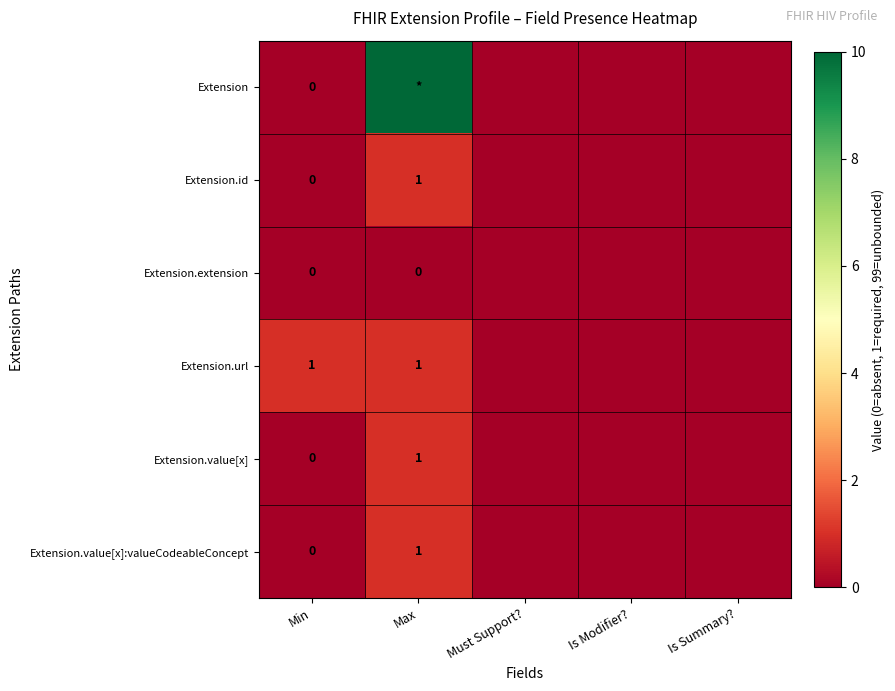

How many data points does each series have?

5